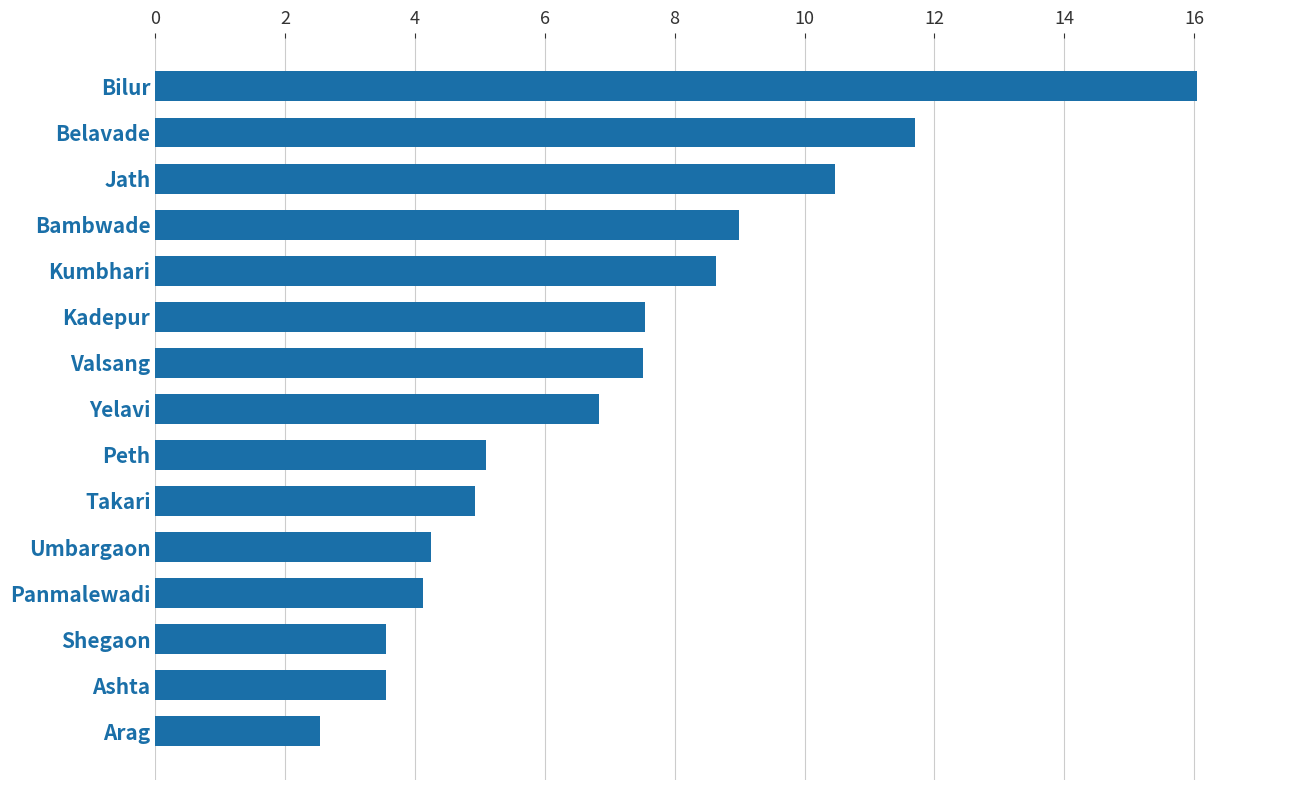

Is it true that the value at Bambwade is 9.0?

True